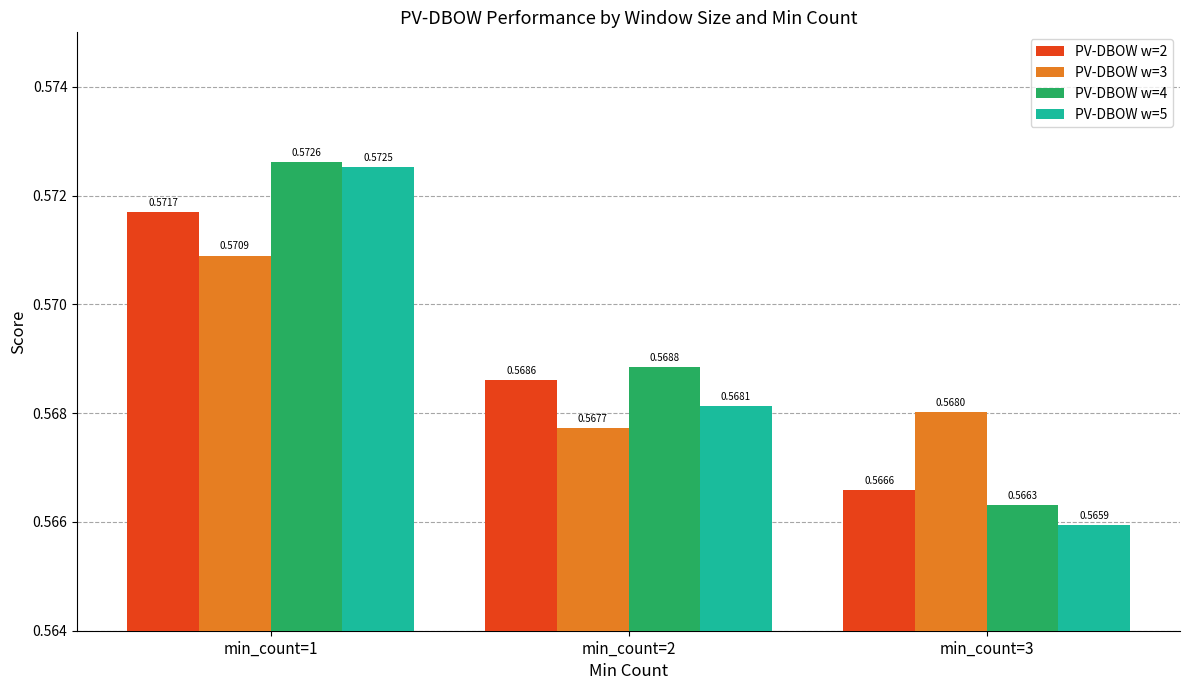

At how many categories does at least one series exceed 0?

3